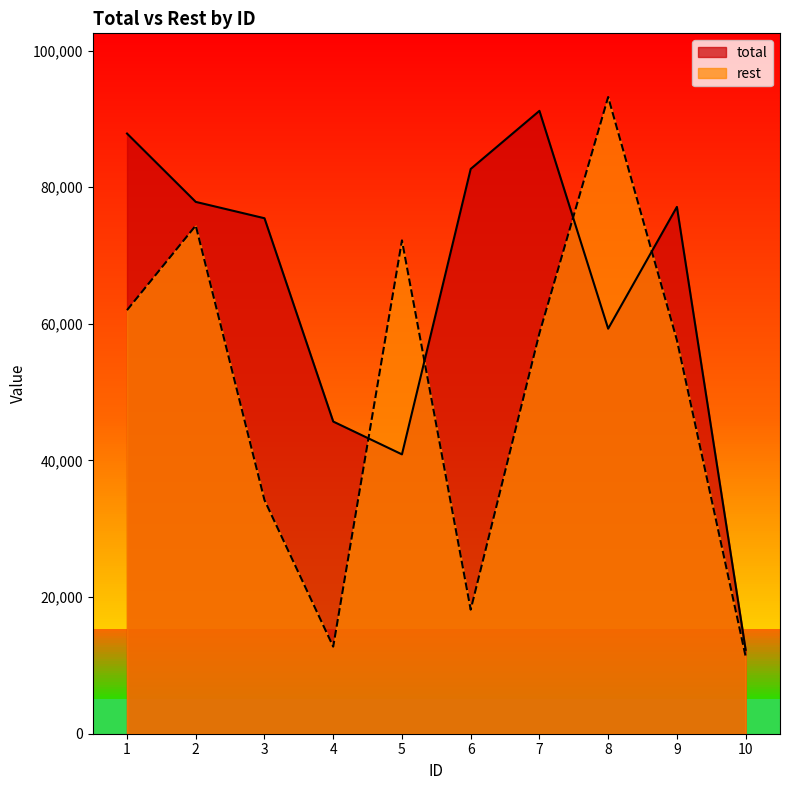

Is the value of rest at 1 greater than the value of total at 5?

Yes